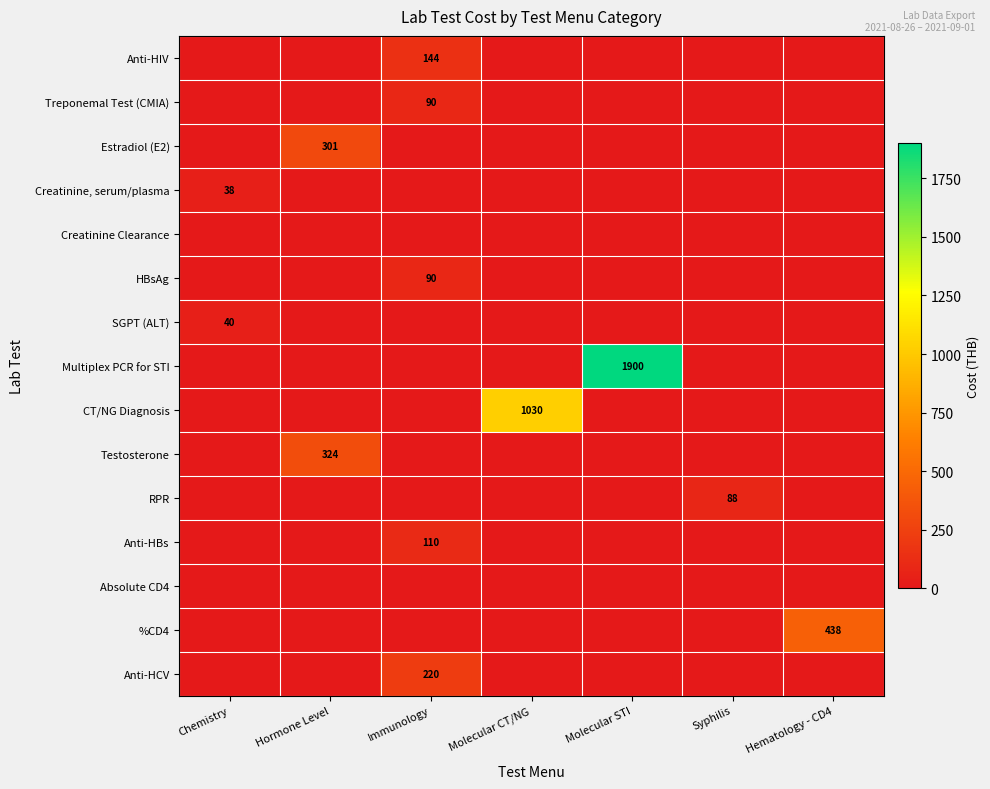

Which has a higher value, Hematology - CD4 or Immunology?

Immunology